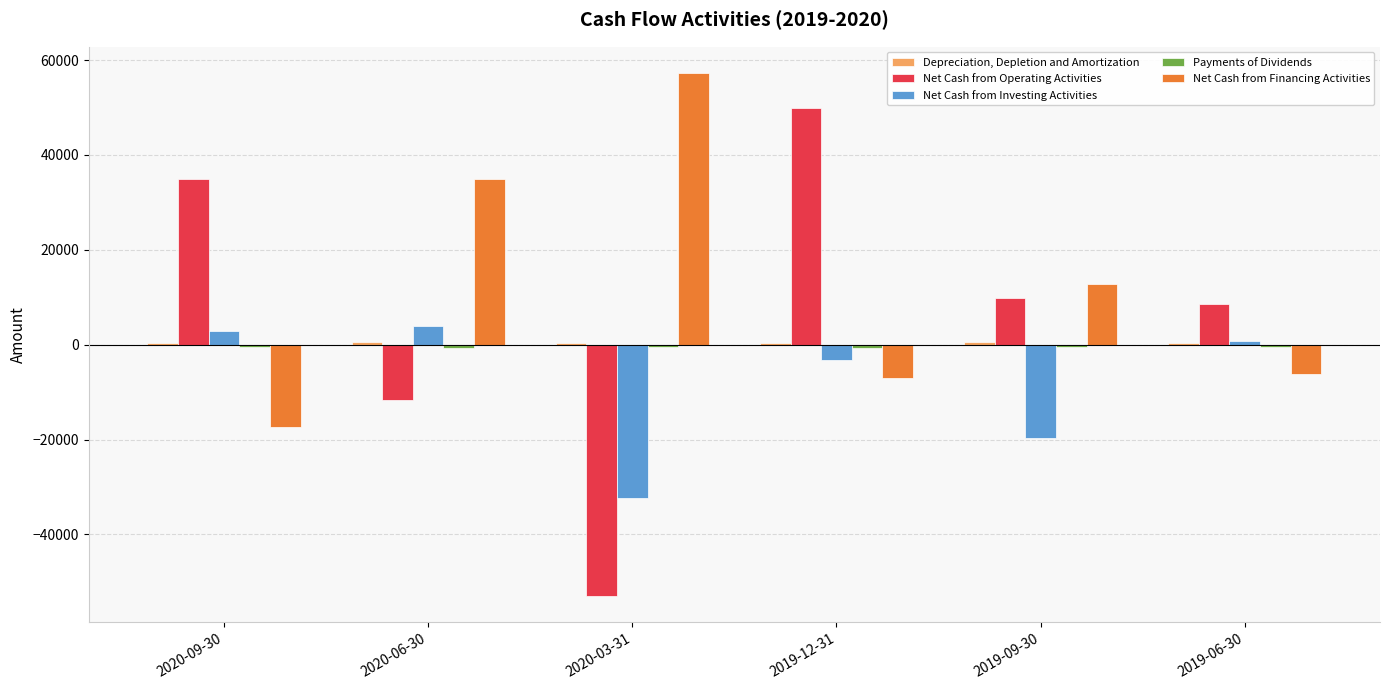

At which category is the sum across all series the highest?

2019-12-31